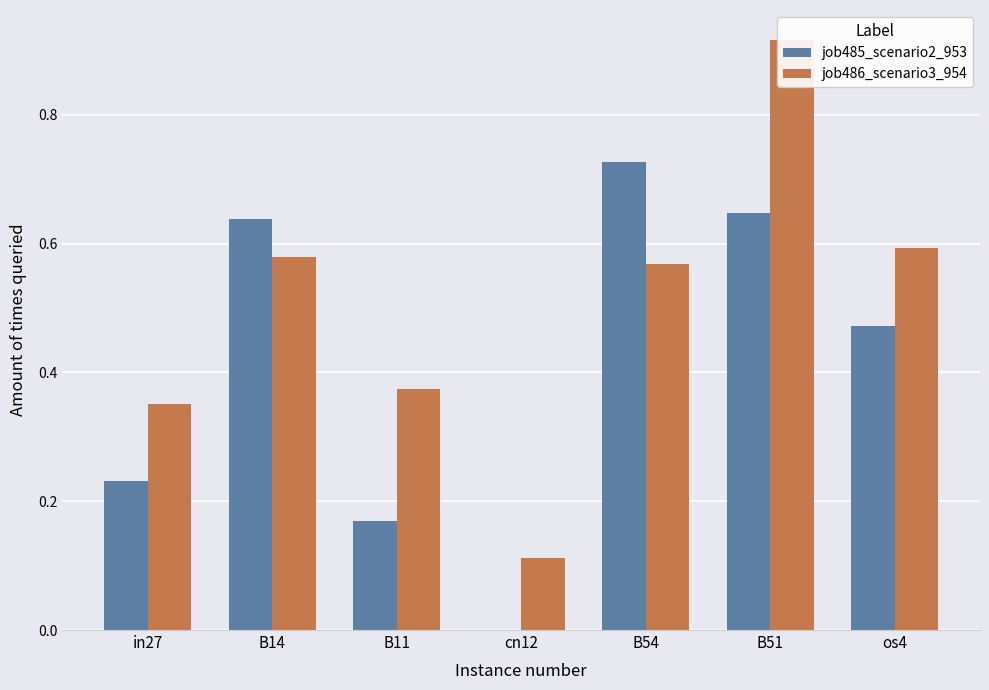

What is the difference between the second highest and second lowest values in the job485_scenario2_953 series?

0.5